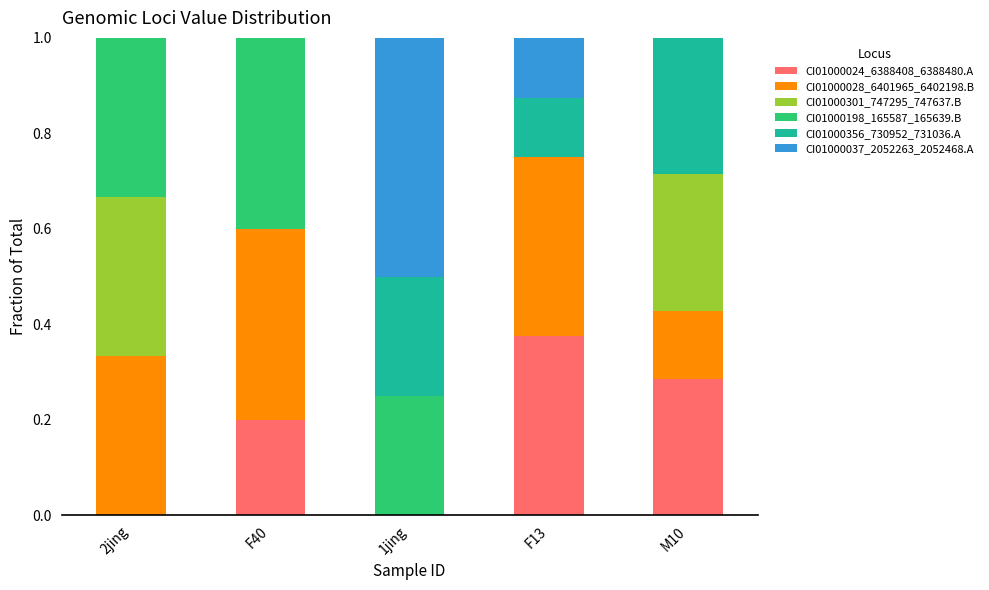

How many data points does each series have?

5